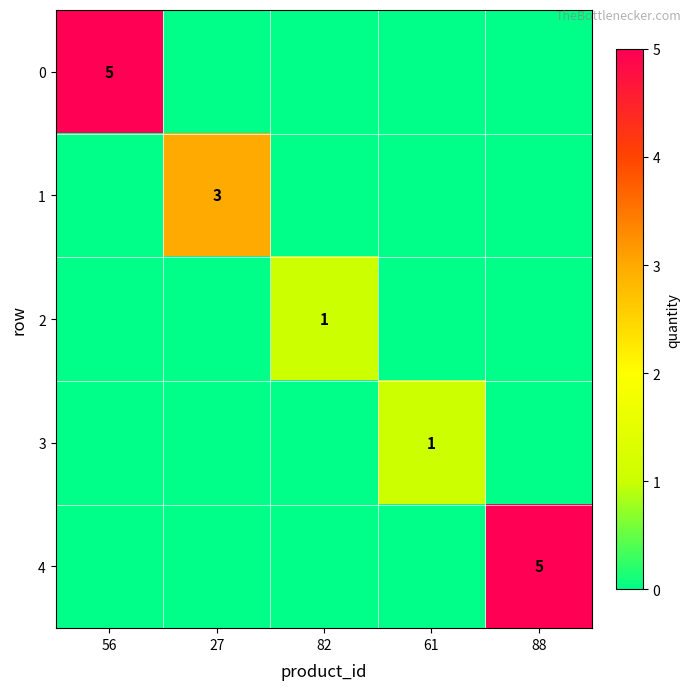

The value of 3 at 61 is 1. True or false?

True